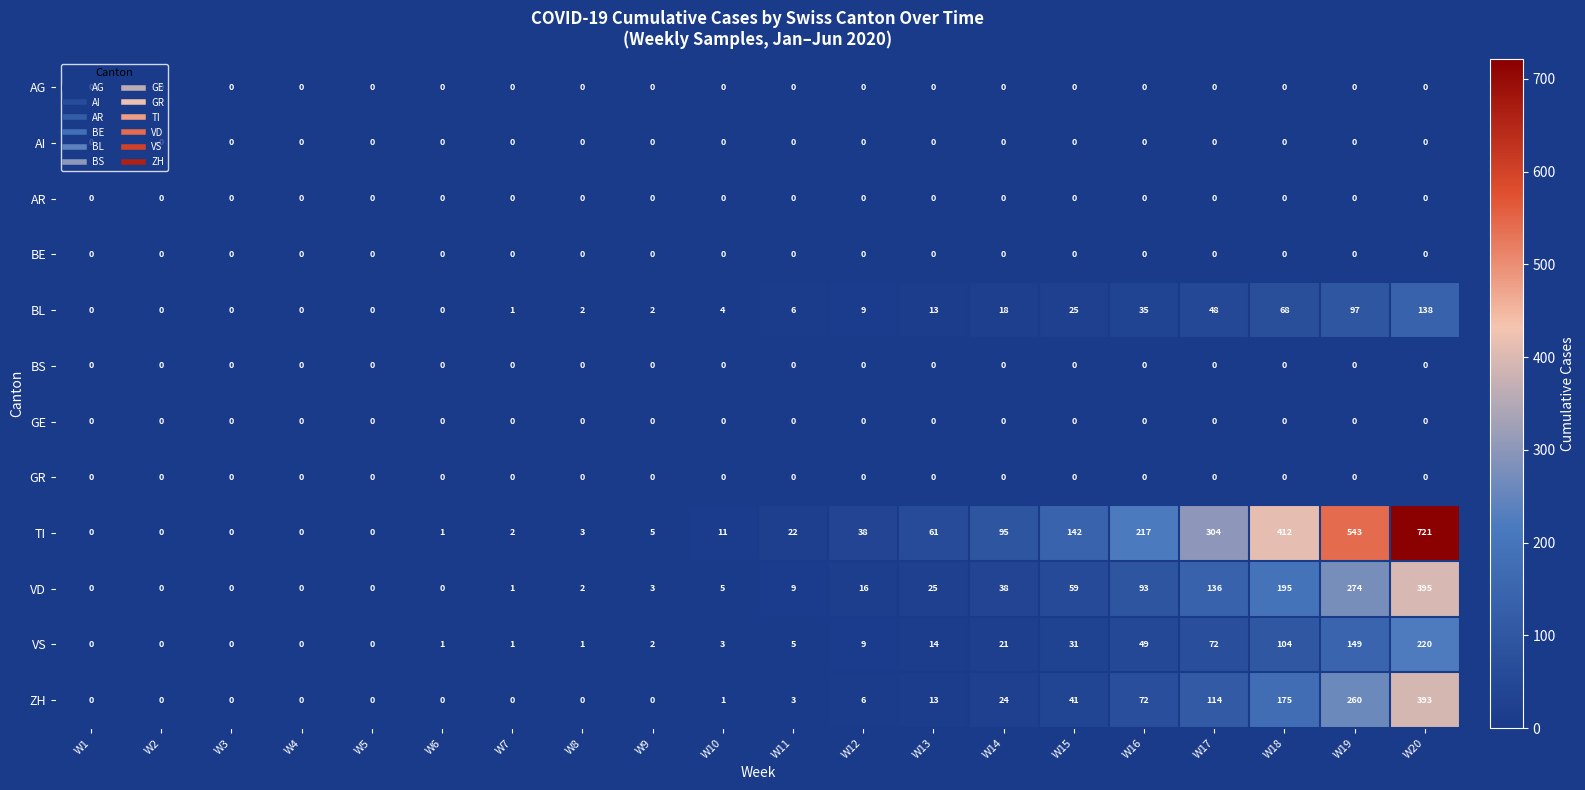

What is the difference between the maximum and second lowest values in the BL series?

138